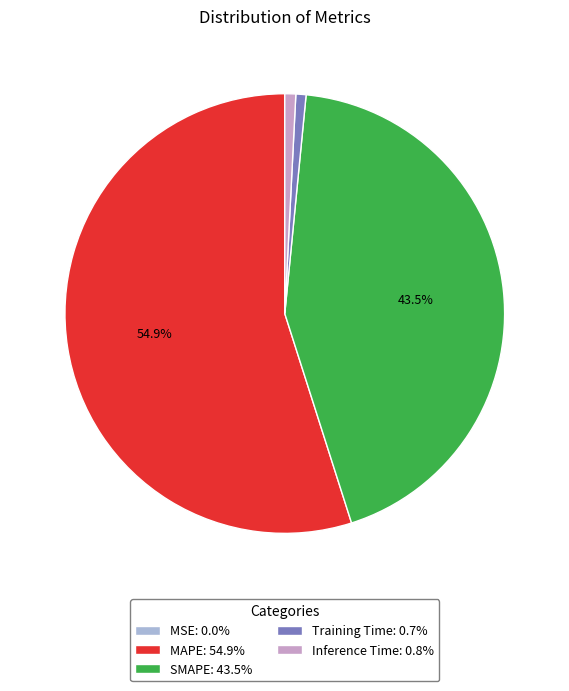

Does MAPE account for over 50% of the chart?

Yes